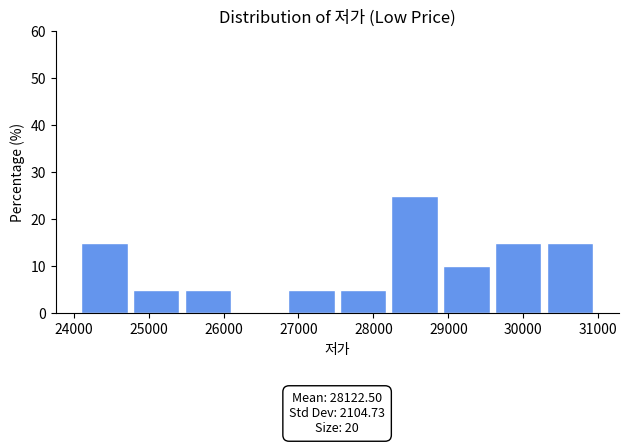

Over which range of the x-axis is the bar tallest?

28240 to 28930